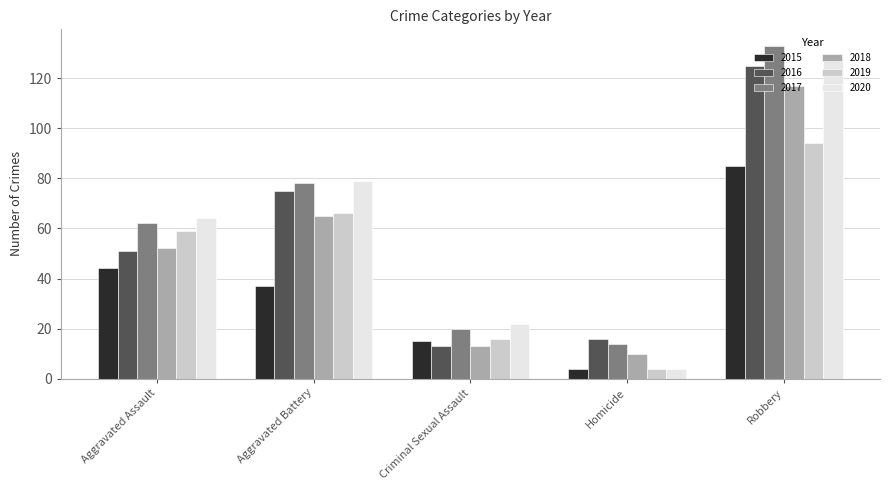

What is the spread (max minus min) of values at Criminal Sexual Assault?

9